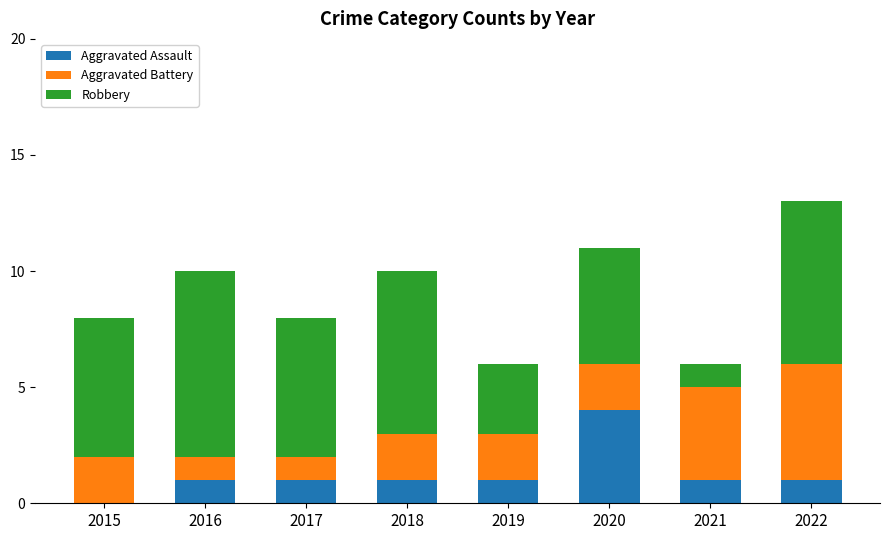

What is the total value across all series at 2019?

6